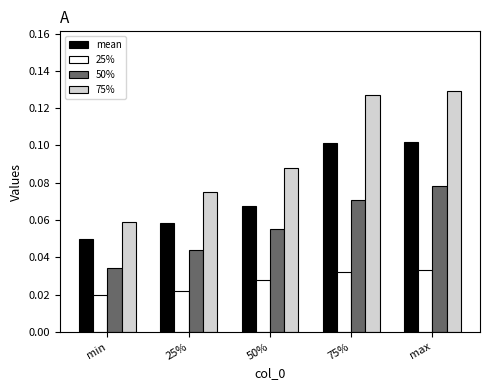

Count the 25% values in the range 0 to 1.

5